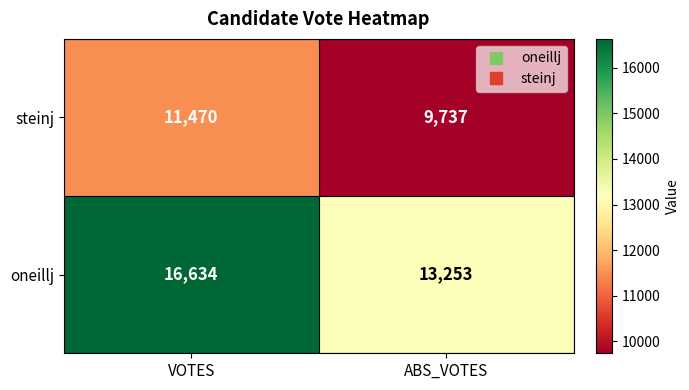

The value of steinj at ABS_VOTES is 9737. True or false?

True